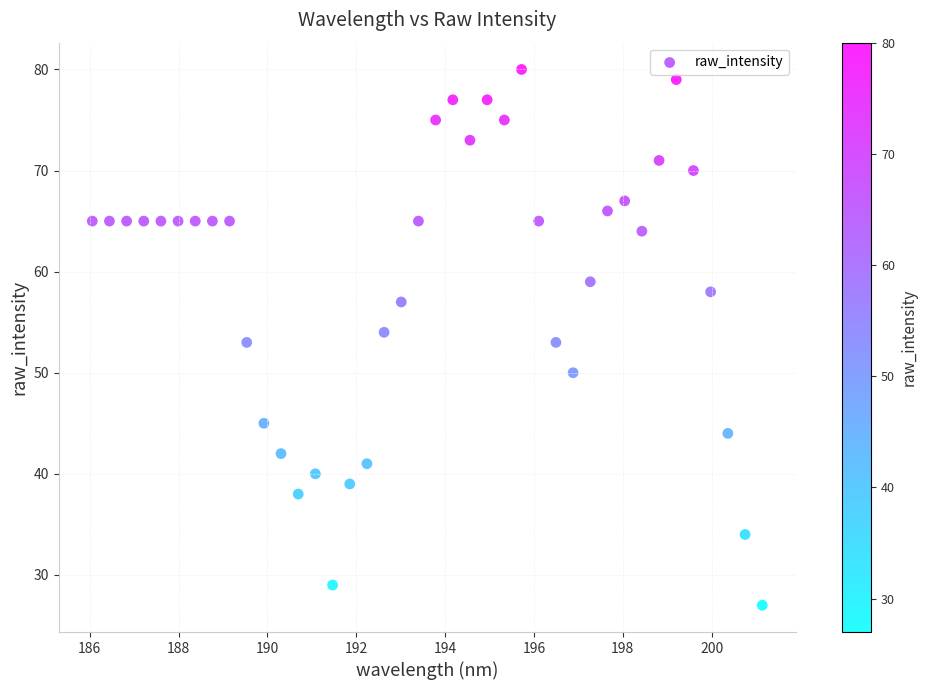

Count the number of points in this scatter plot.

40